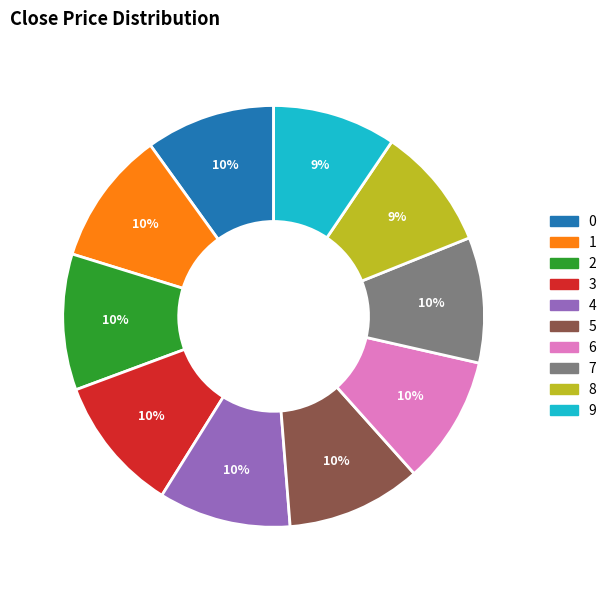

True or false: 8 accounts for 9% of the total.

True